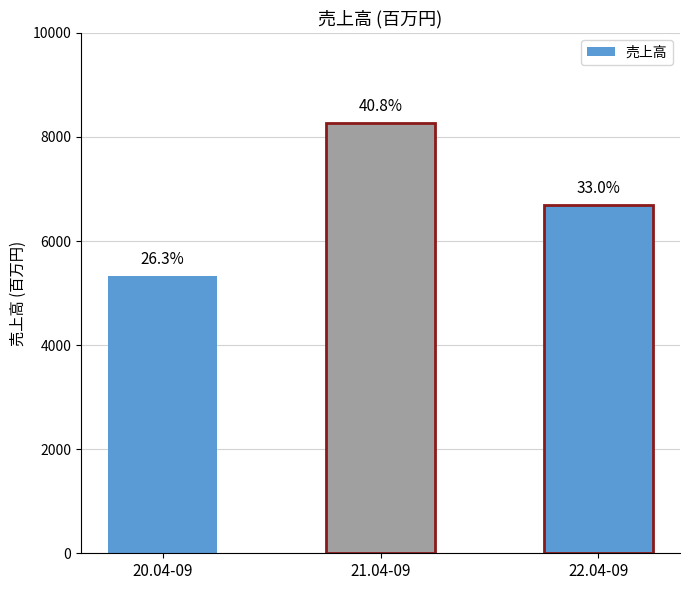

Reading left to right, extract all data points from this chart.

20.04-09=5325	21.04-09=8265	22.04-09=6687